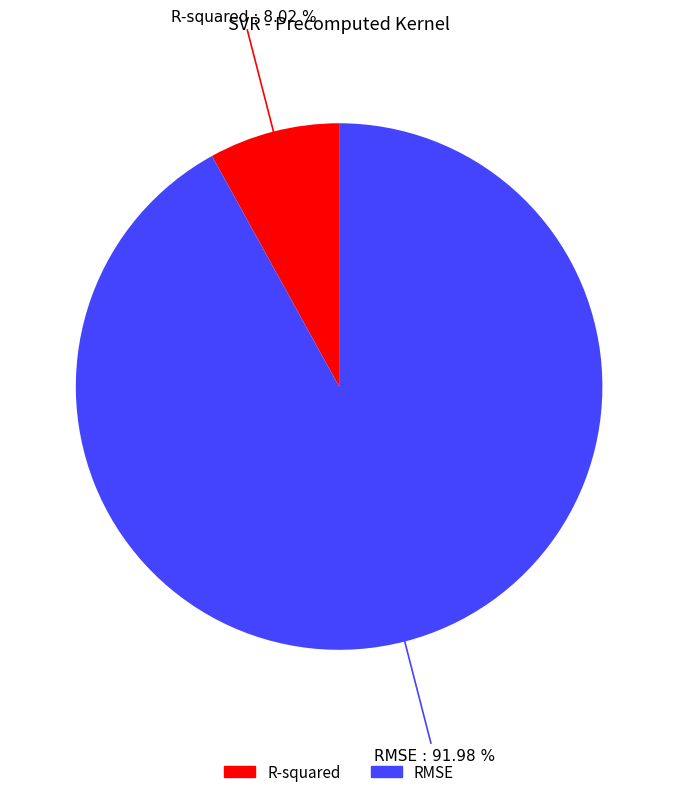

To the nearest percent, what is the difference between the largest and smallest slice percentages?

84%